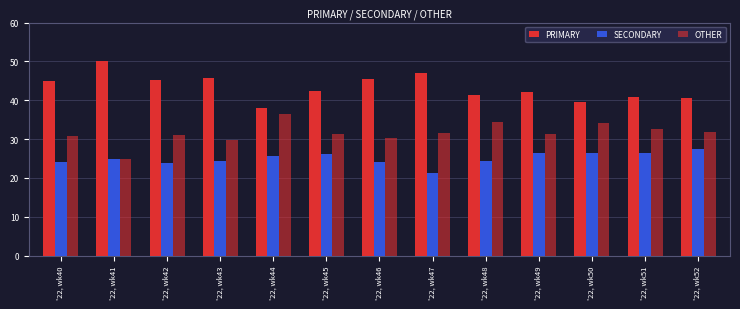

What is the spread (max minus min) of values at '22, wk52?

13.0